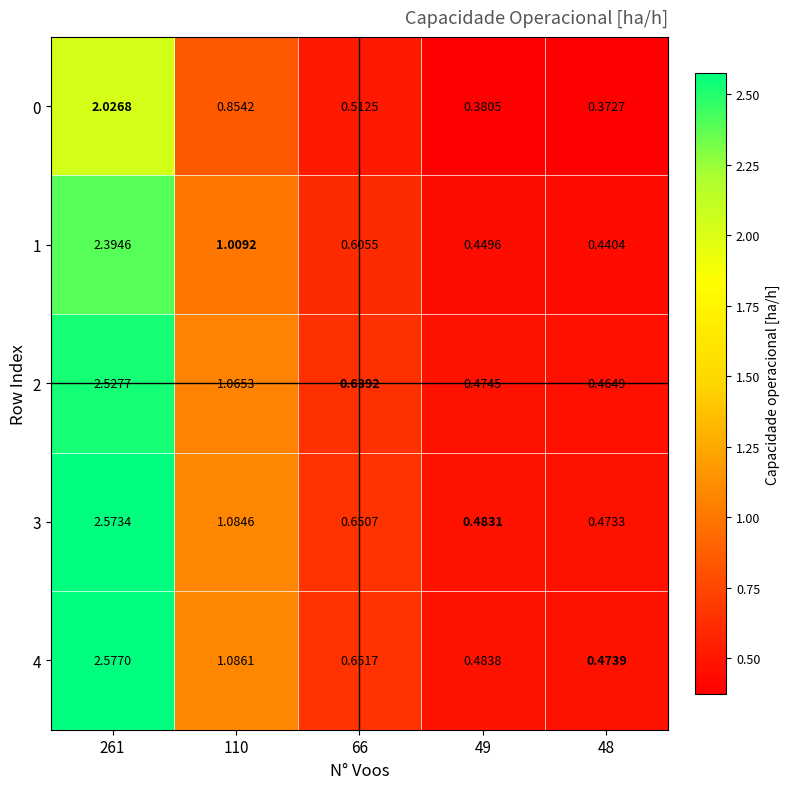

Is the value of 1 at 66 greater than the value of 0 at 261?

No